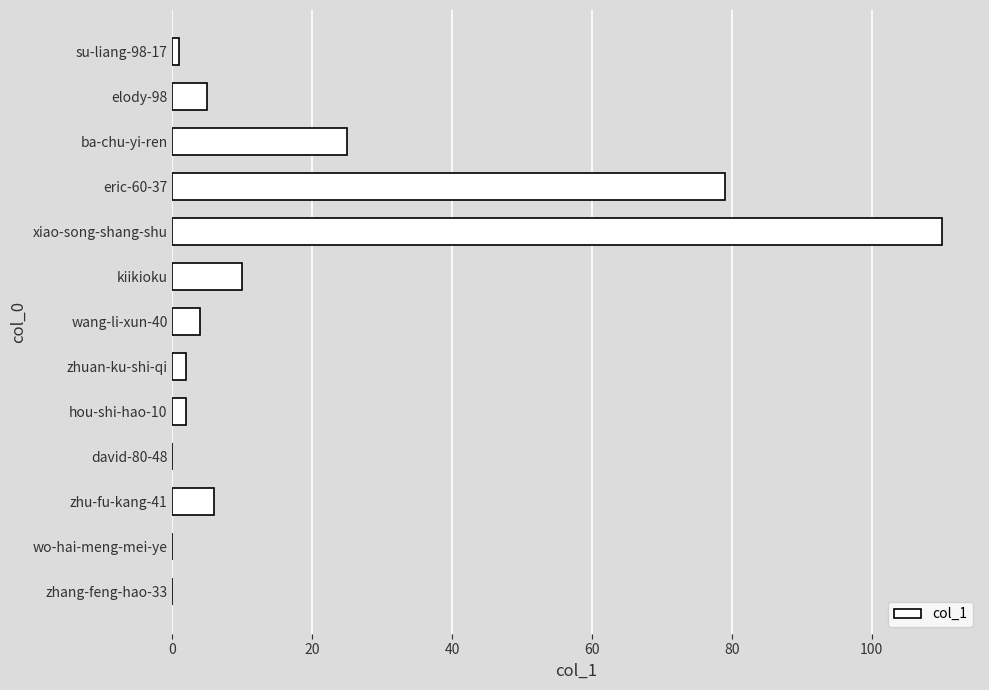

At which label is the value closest to 55?

eric-60-37